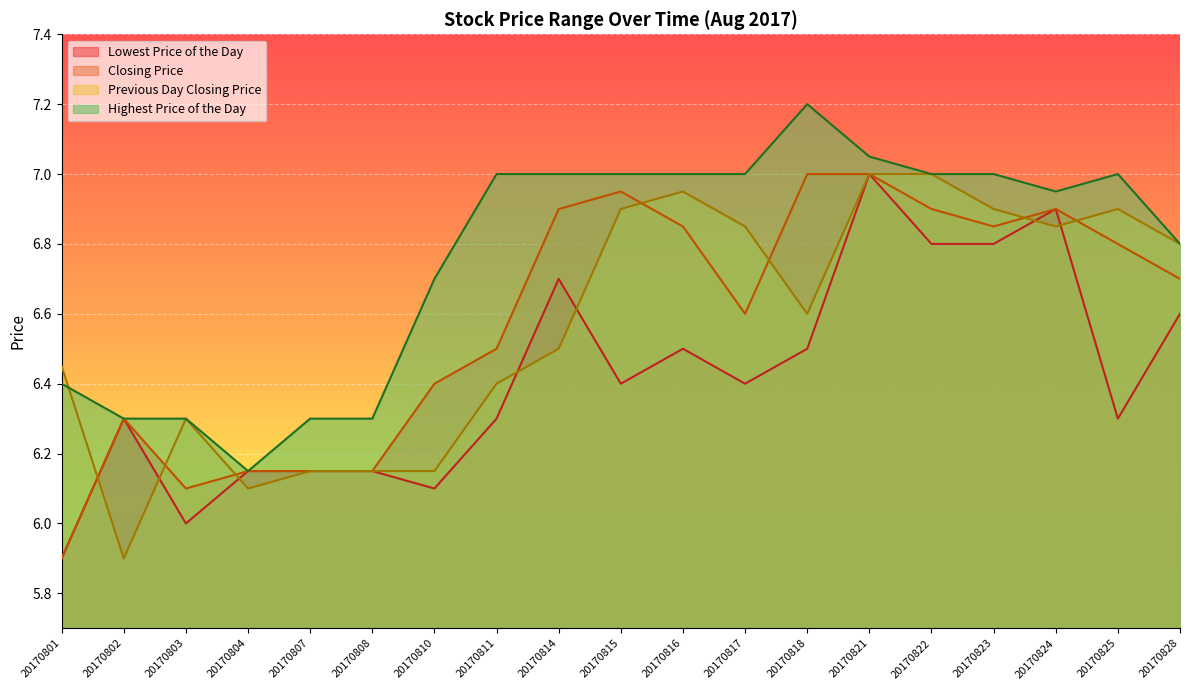

Which series has the widest spread of values?

Lowest Price of the Day